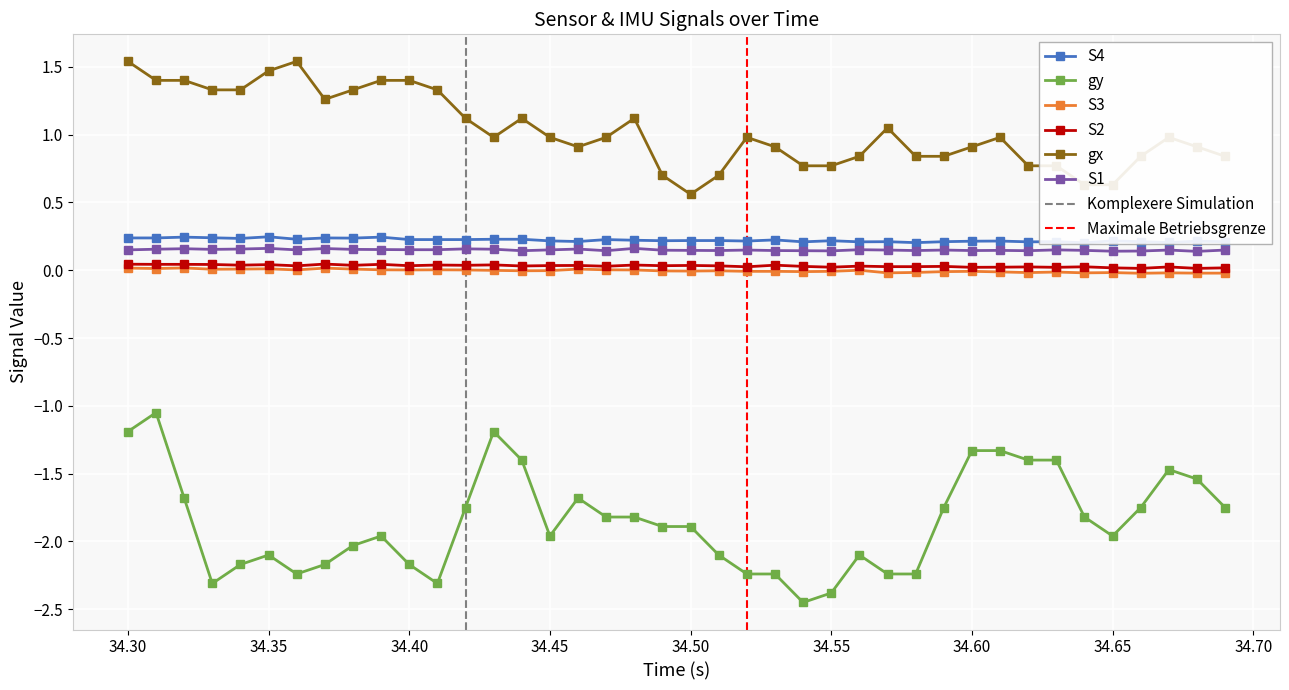

True or false: S2 and gy intersect in this chart.

False